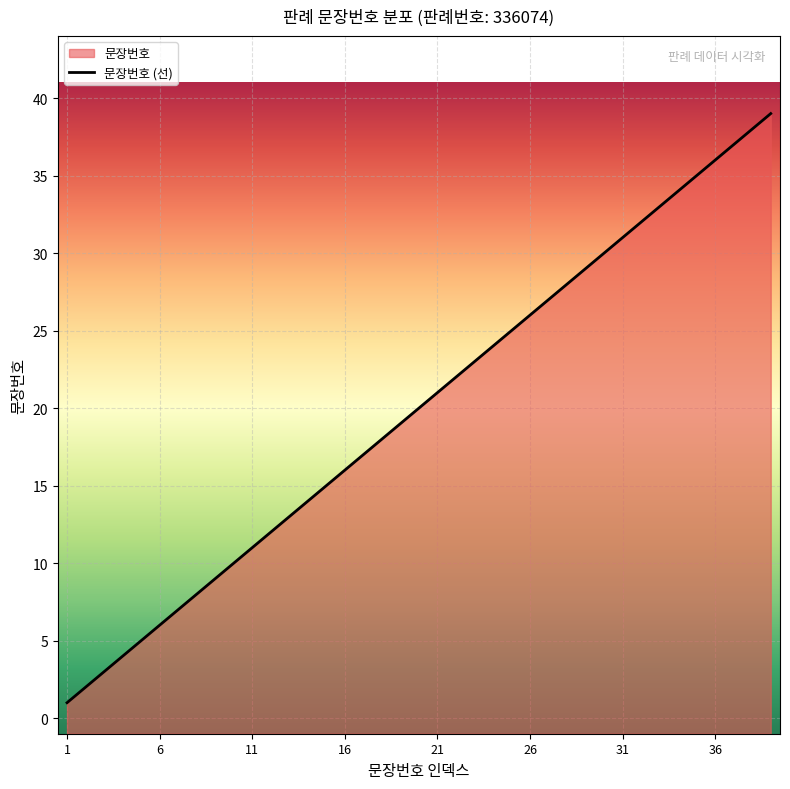

How many values exceed 20?

19